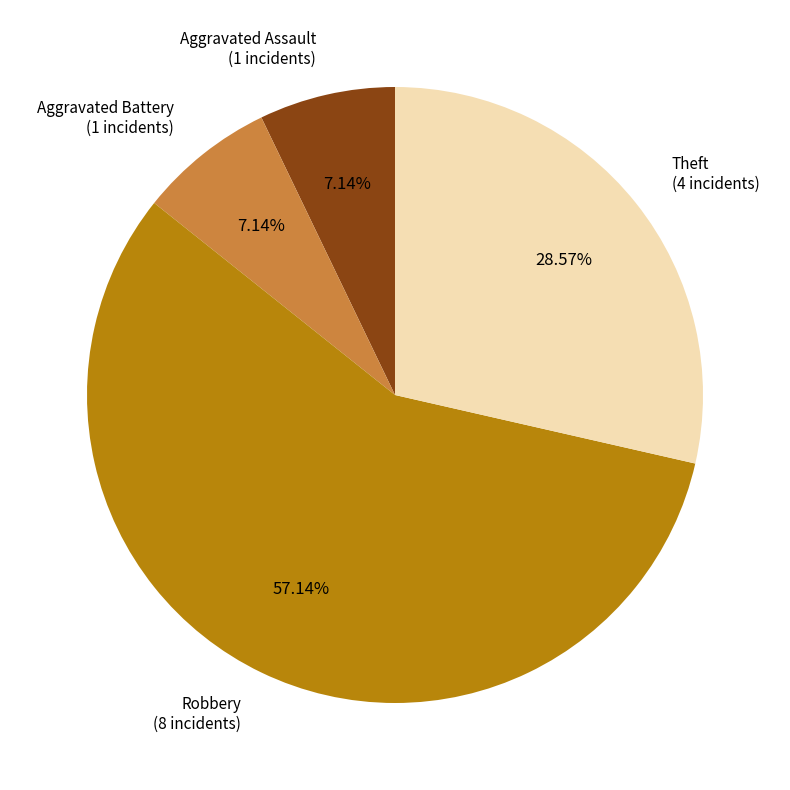

Is there a majority slice in this chart?

Yes